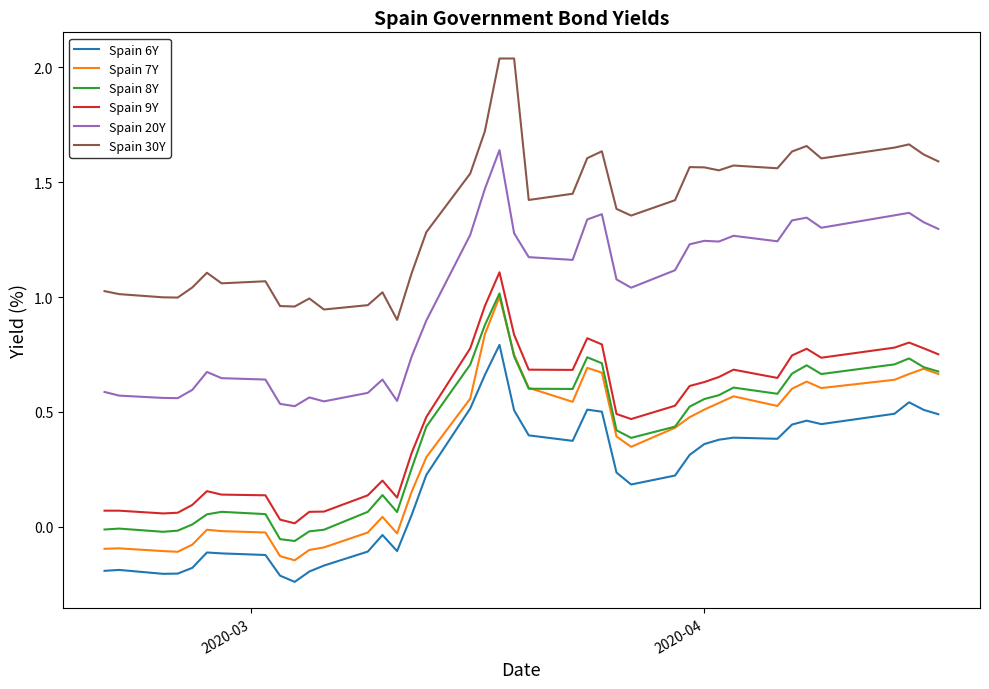

True or false: Spain 8Y and Spain 20Y cross at least once.

False